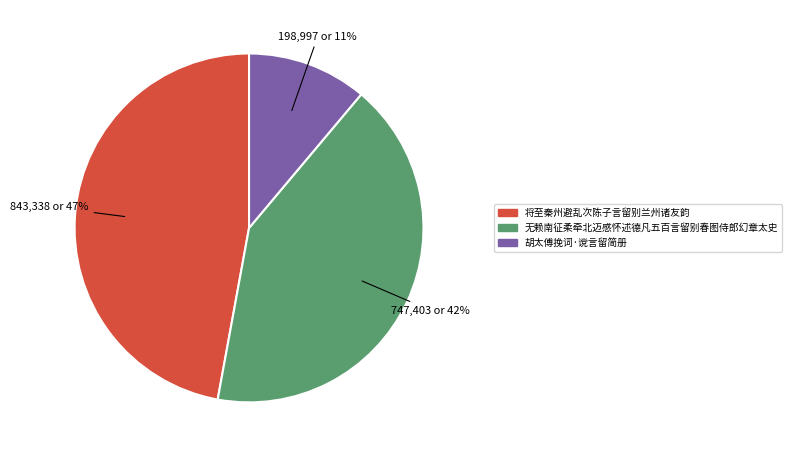

How many segments does this pie chart have?

3